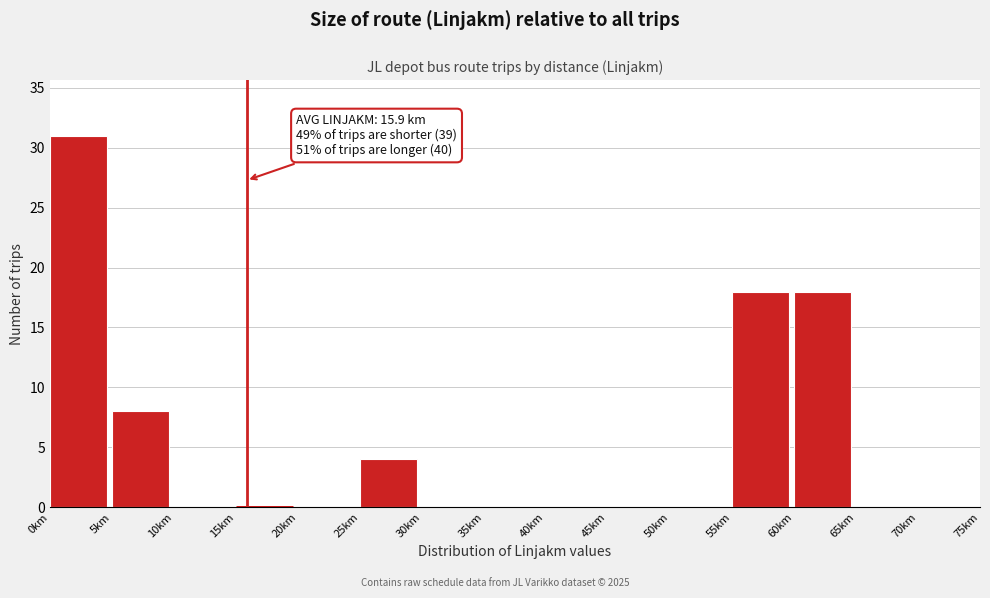

Which range on the x-axis has the tallest bar?

0 to 5